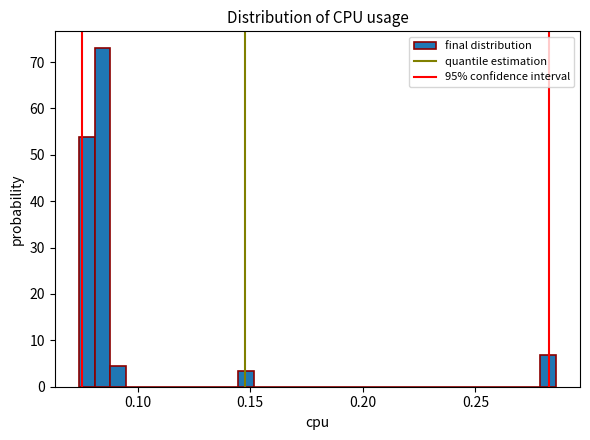

Read against the x-axis, roughly where is the centre of the tallest bar?

0.085